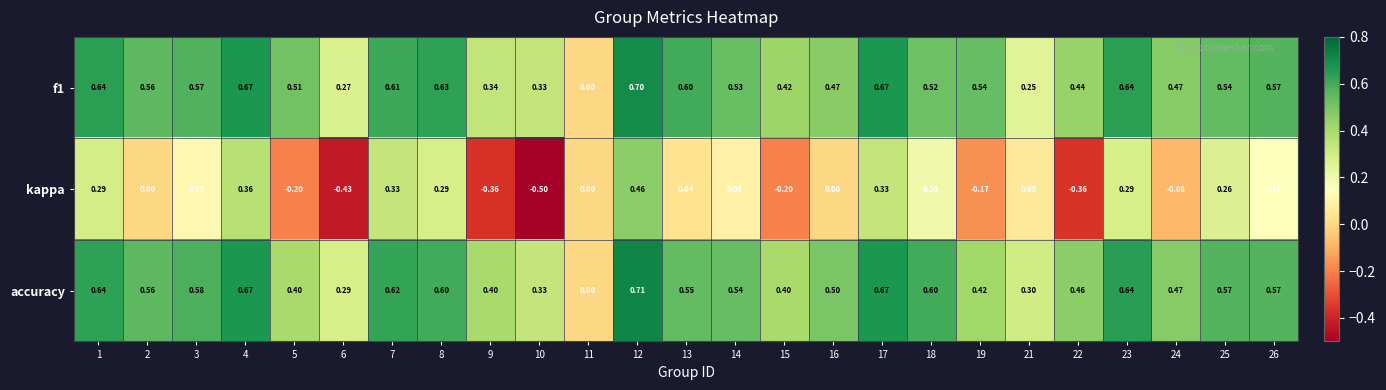

How many series are shown in this chart?

3